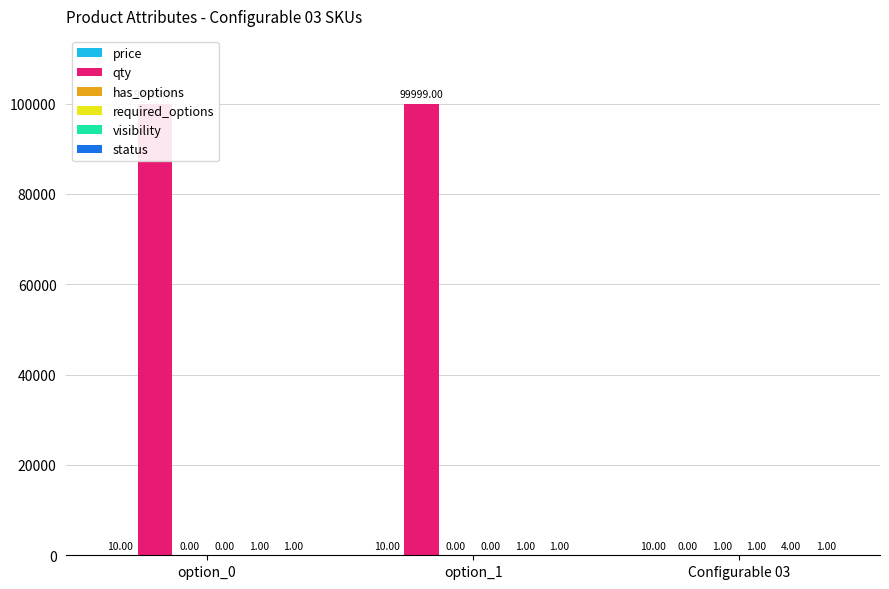

At which label does price reach its minimum?

option_0